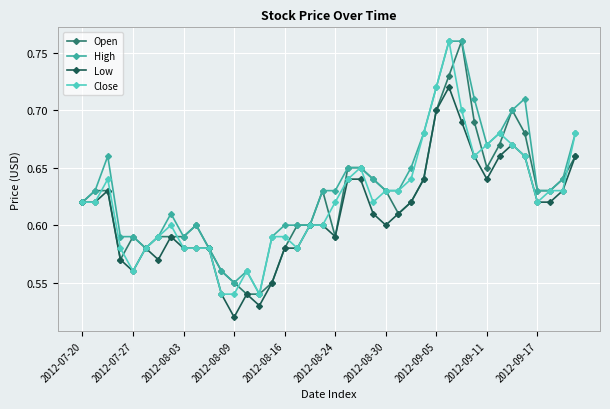

Which series has the largest total across all categories?

High